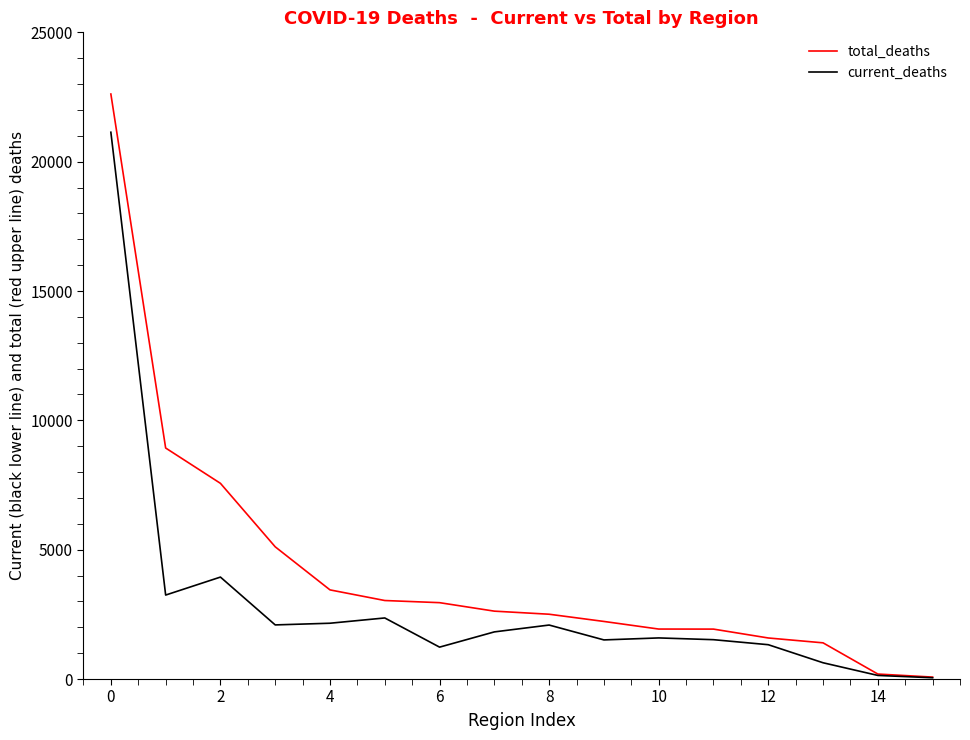

What is the sum of all total_deaths values?

68126